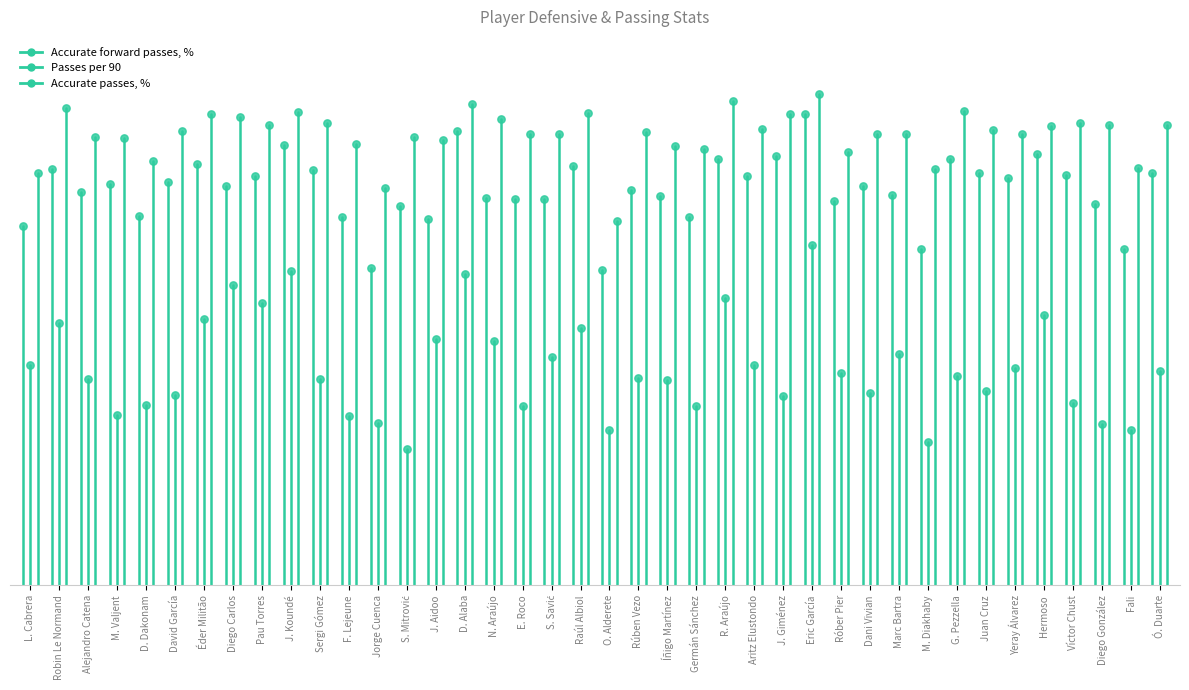

Is the value of Accurate forward passes, % at Robin Le Normand greater than the value of Passes per 90 at L. Cabrera?

Yes